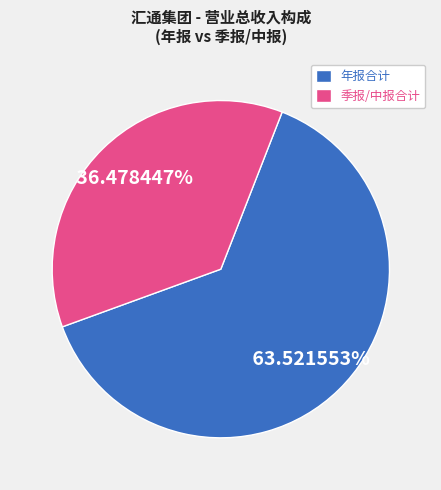

Does 年报合计 represent more than half of the total?

Yes